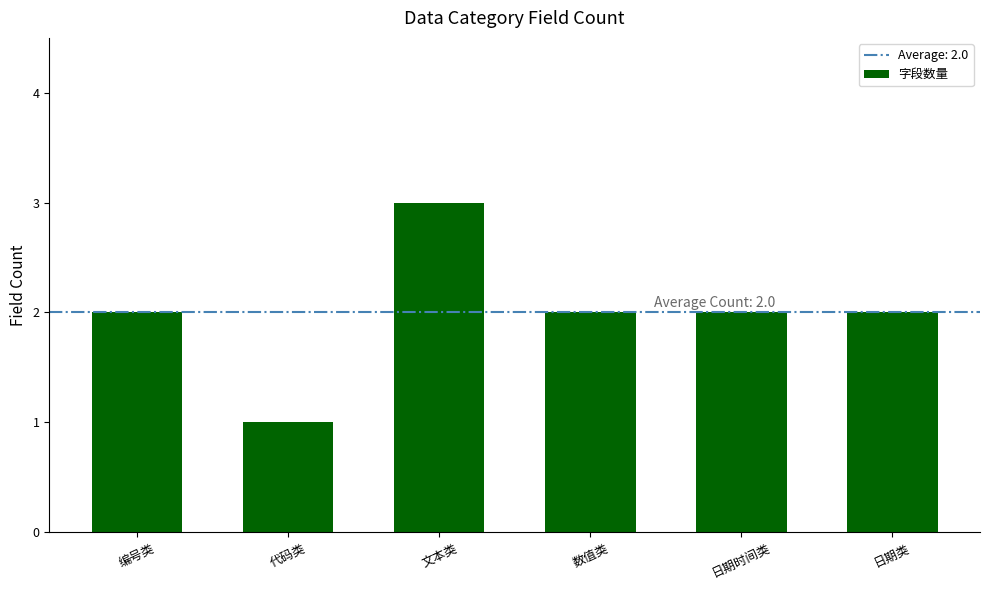

Reading right to left, what are all the values shown in this chart?

2	2	2	3	1	2